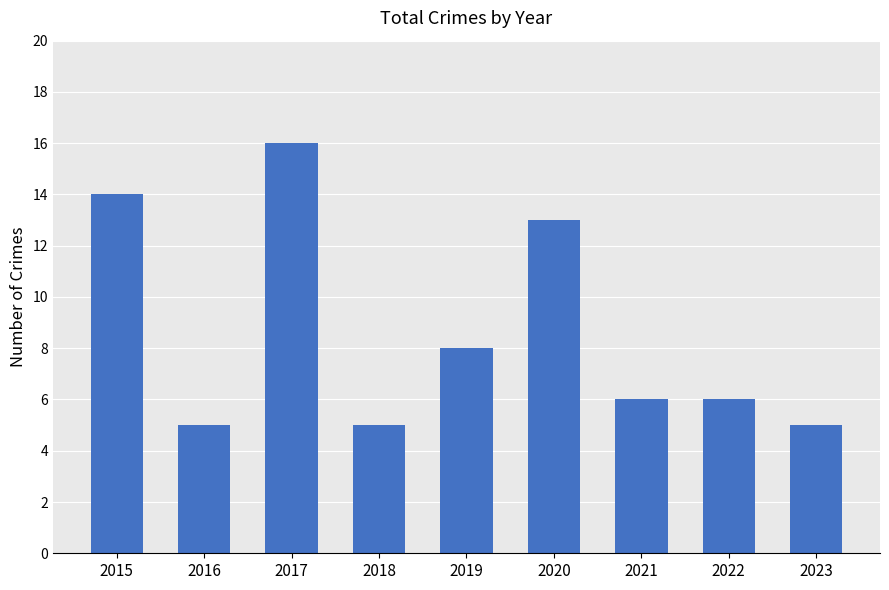

What is the greatest value displayed?

16